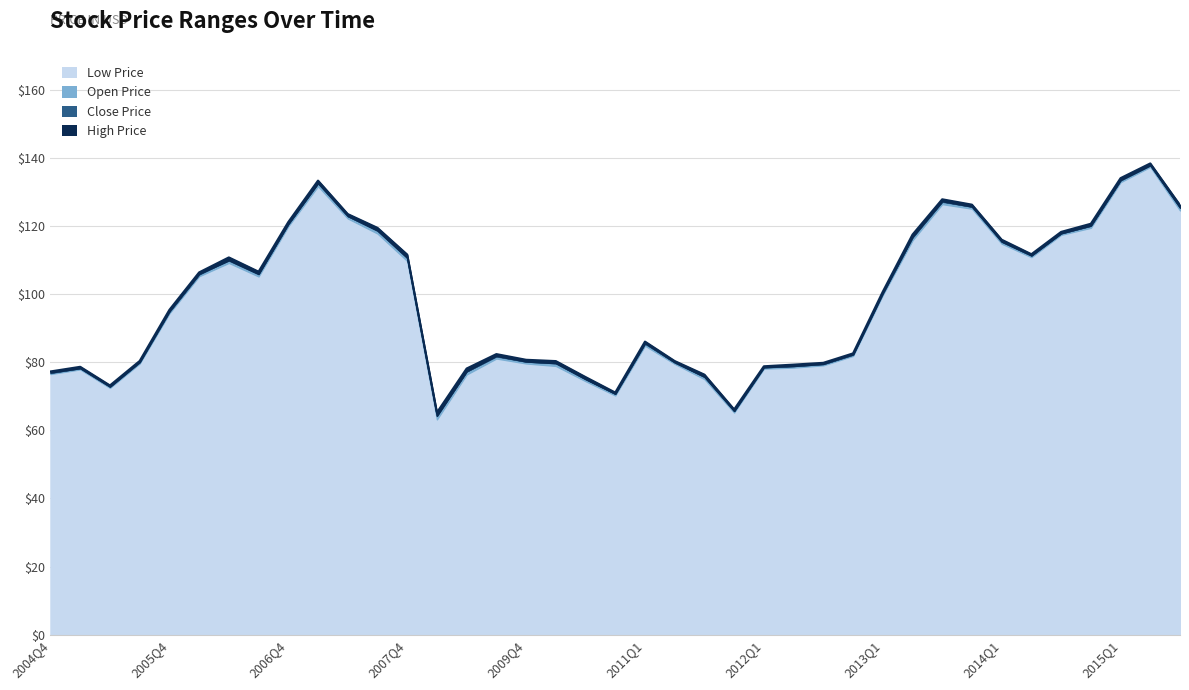

What is the total value across all series at 2014Q3?

471.5